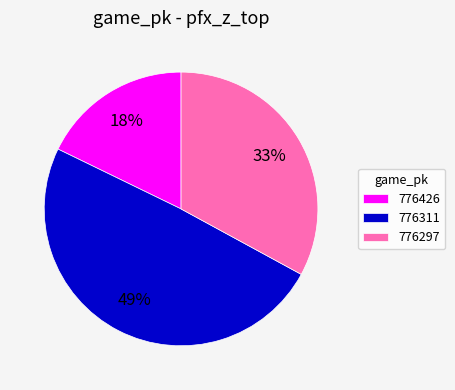

Count the number of slices in the pie.

3